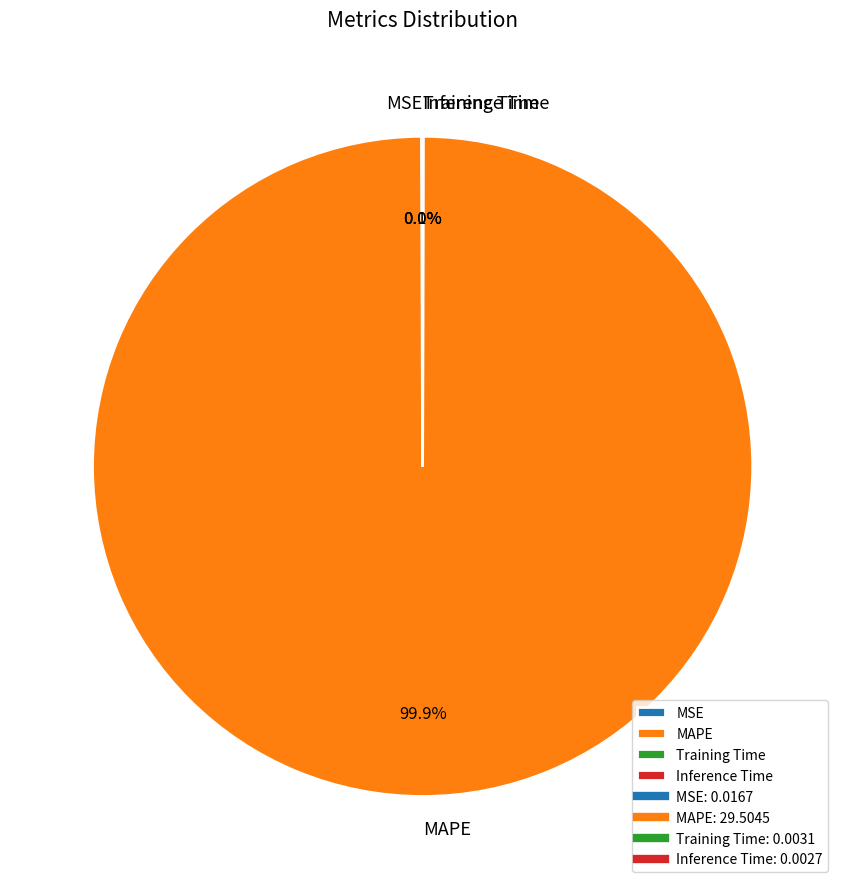

What portion of the pie excludes MAPE?

0.1%